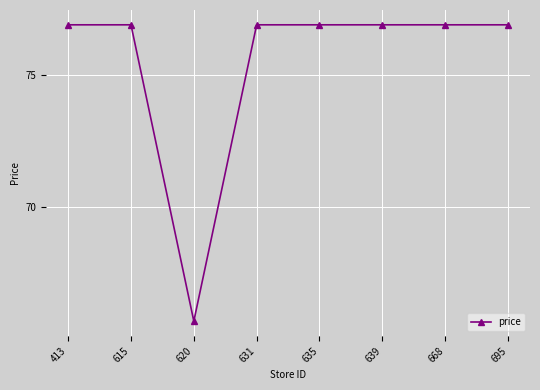

At which label does the data first exceed 76?

413